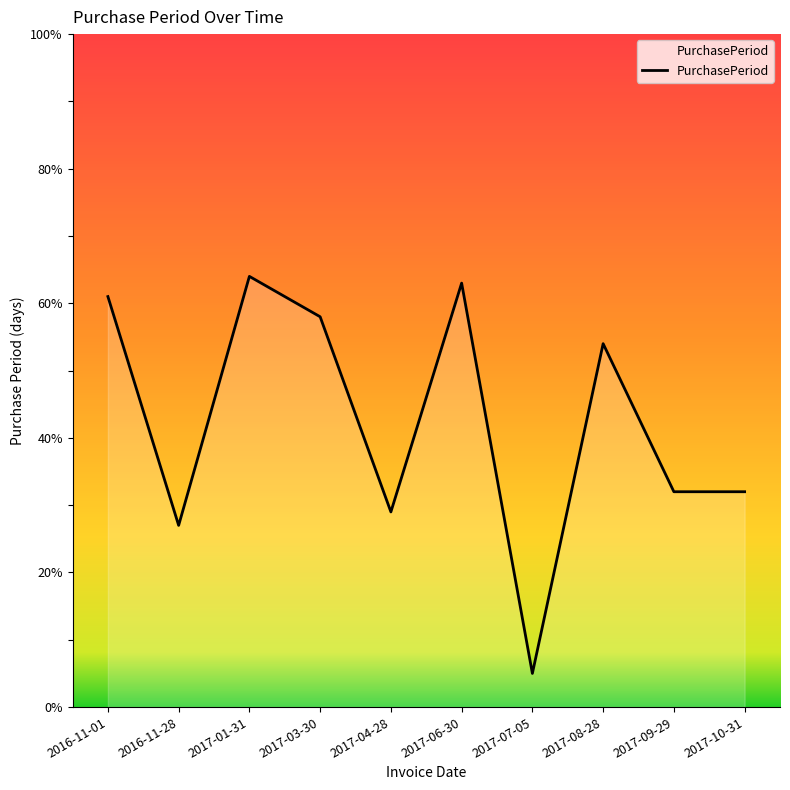

What is the greatest value displayed?

64